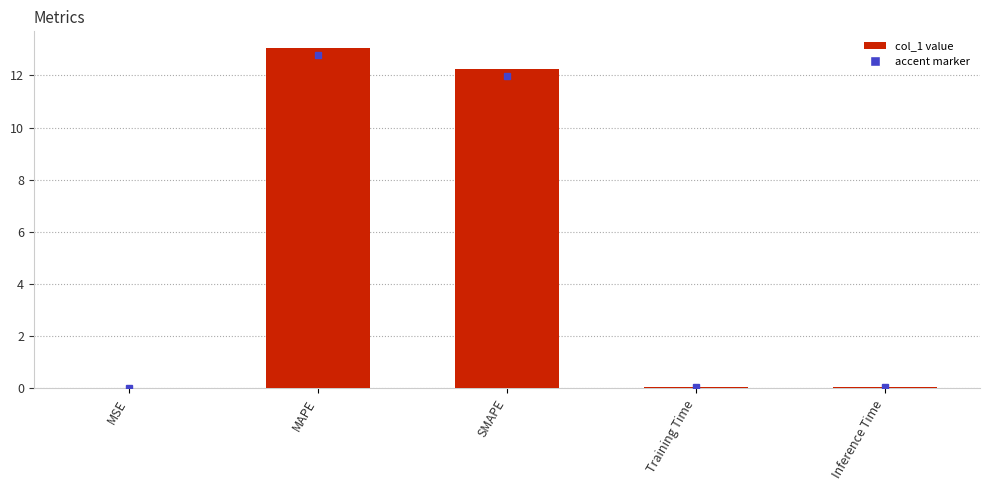

What is the sum of all values?

25.4